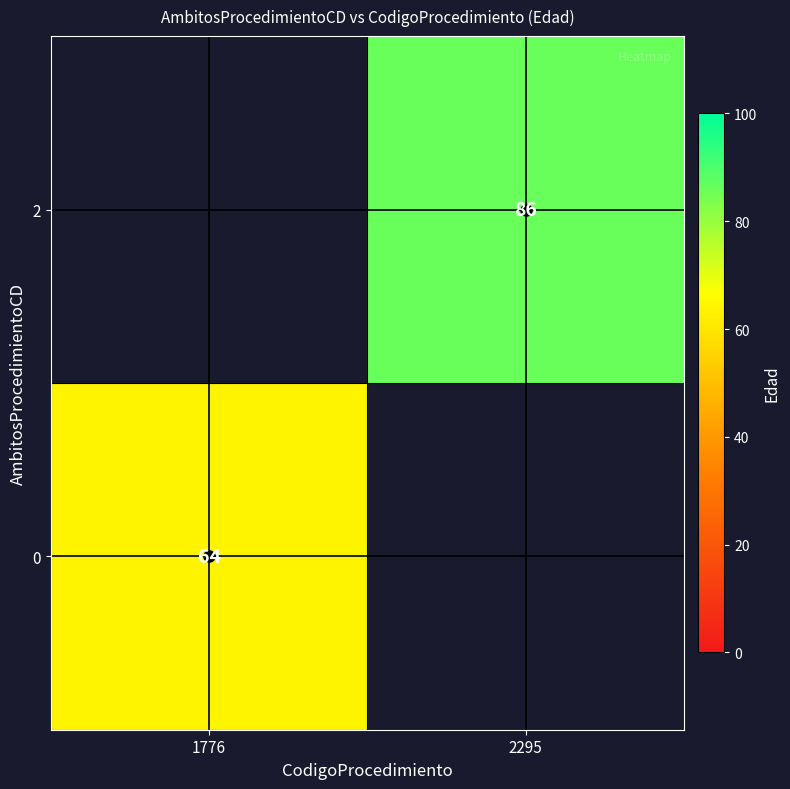

How many data points does each series have?

2